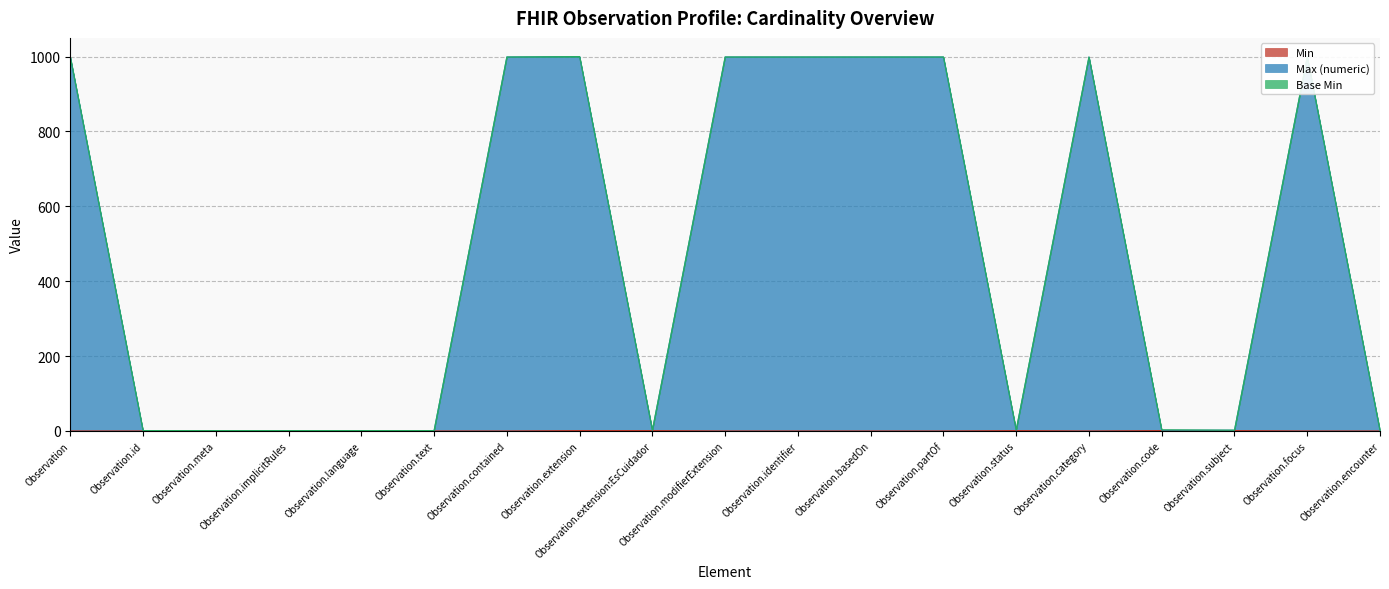

Where is the first local minimum for Max (numeric)?

Observation.extension:EsCuidador